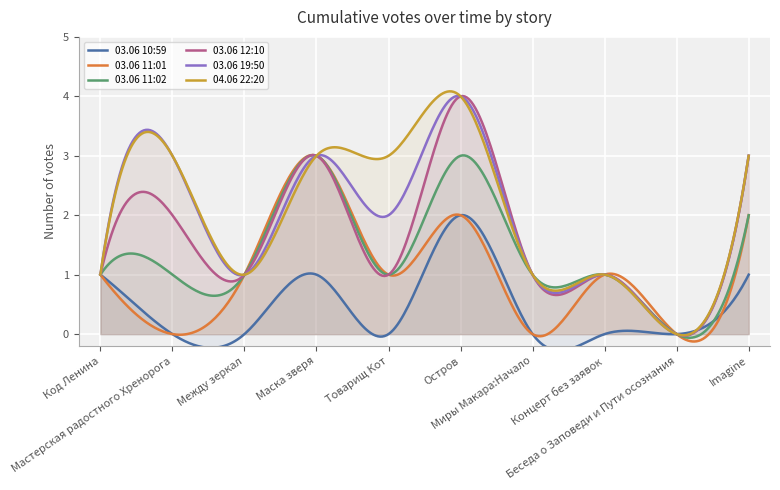

True or false: 03.06 11:01 and 03.06 11:02 cross at least once.

True